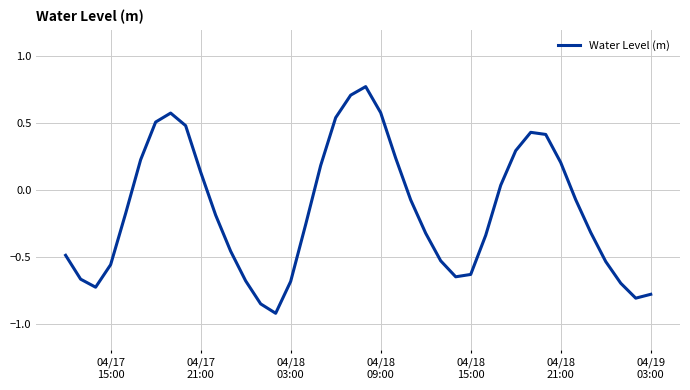

What is the difference between the maximum and minimum values?

1.7